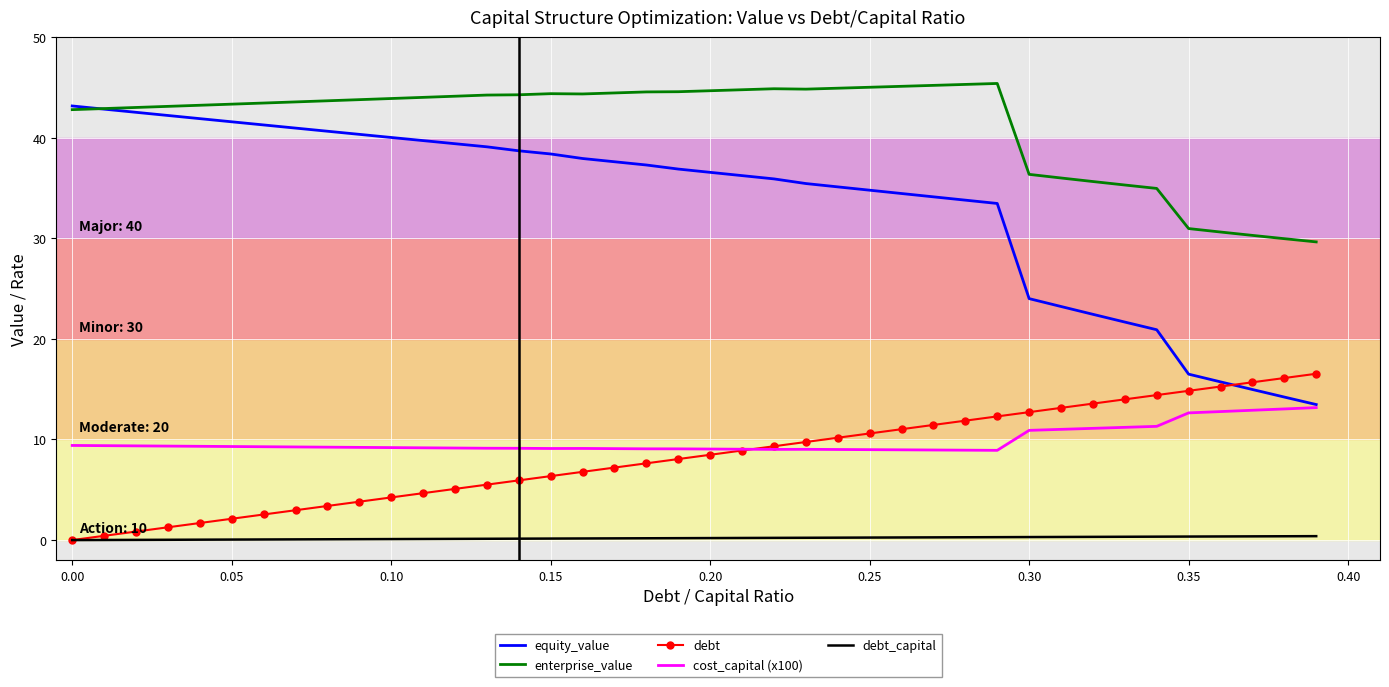

Which series has the largest range (max minus min)?

equity_value